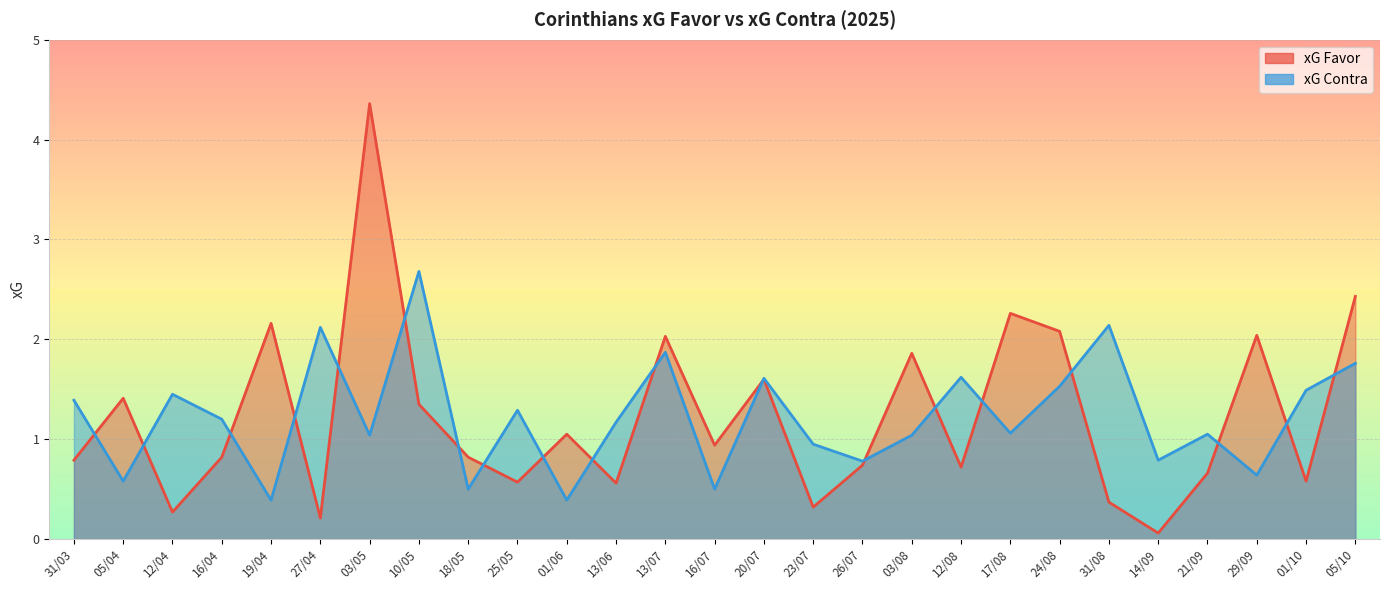

True or false: xG Contra has more than 1 interior local peaks.

True